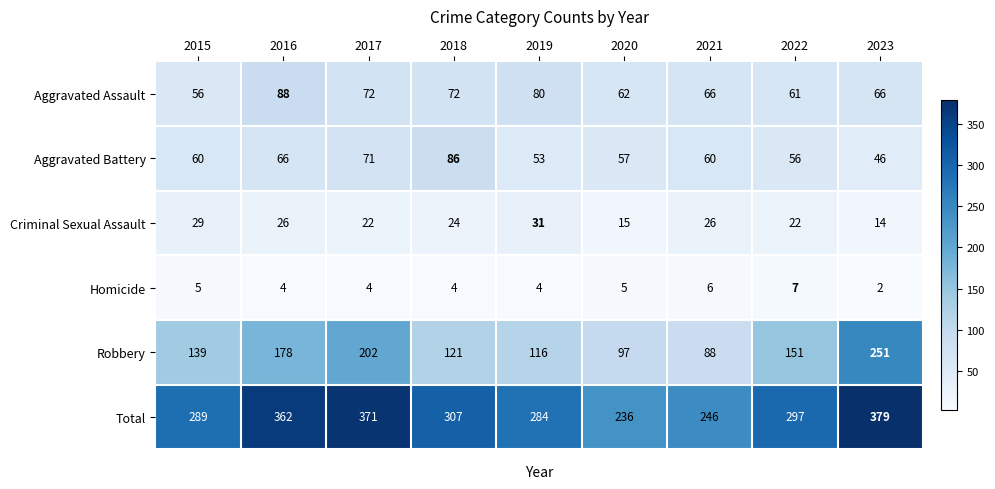

At which category does the chart reach its minimum across all series?

2023